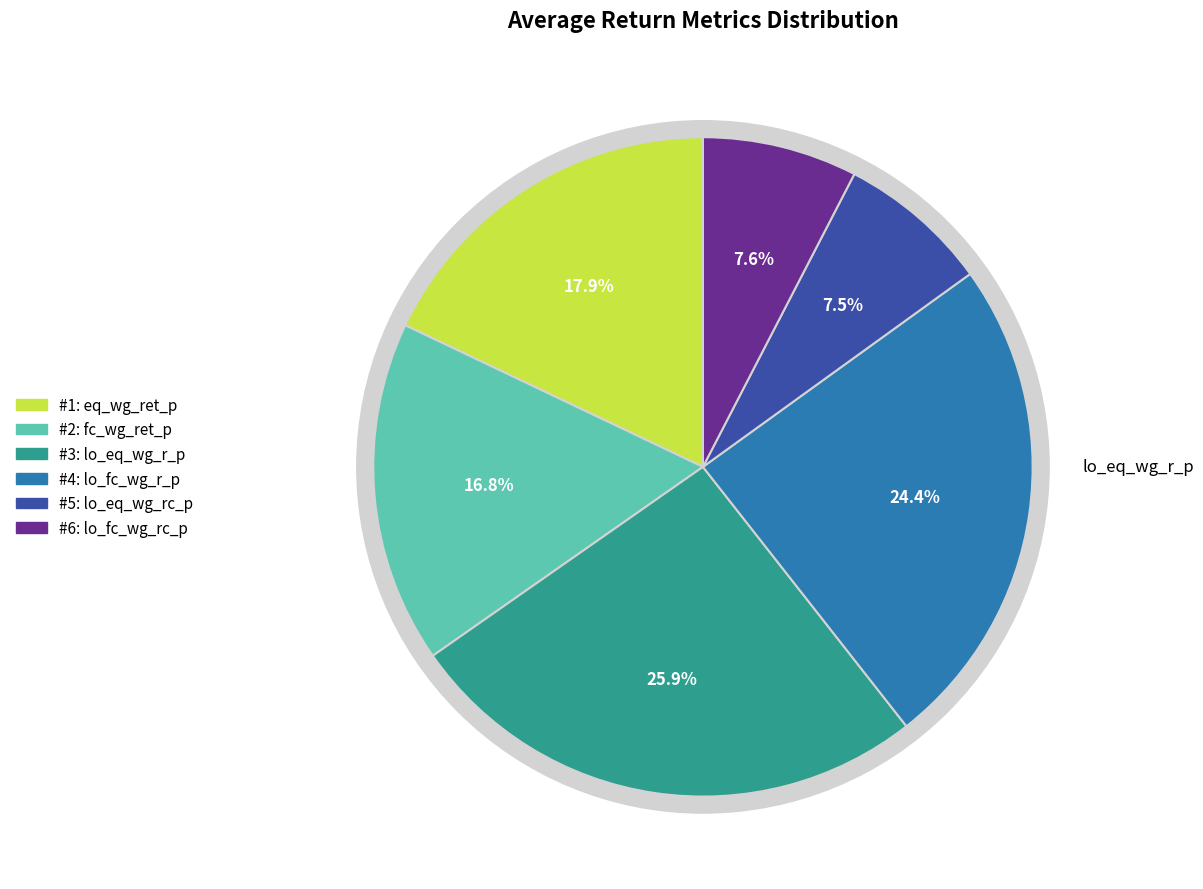

Which has a higher value, lo_fc_wg_r_p or fc_wg_ret_p?

lo_fc_wg_r_p